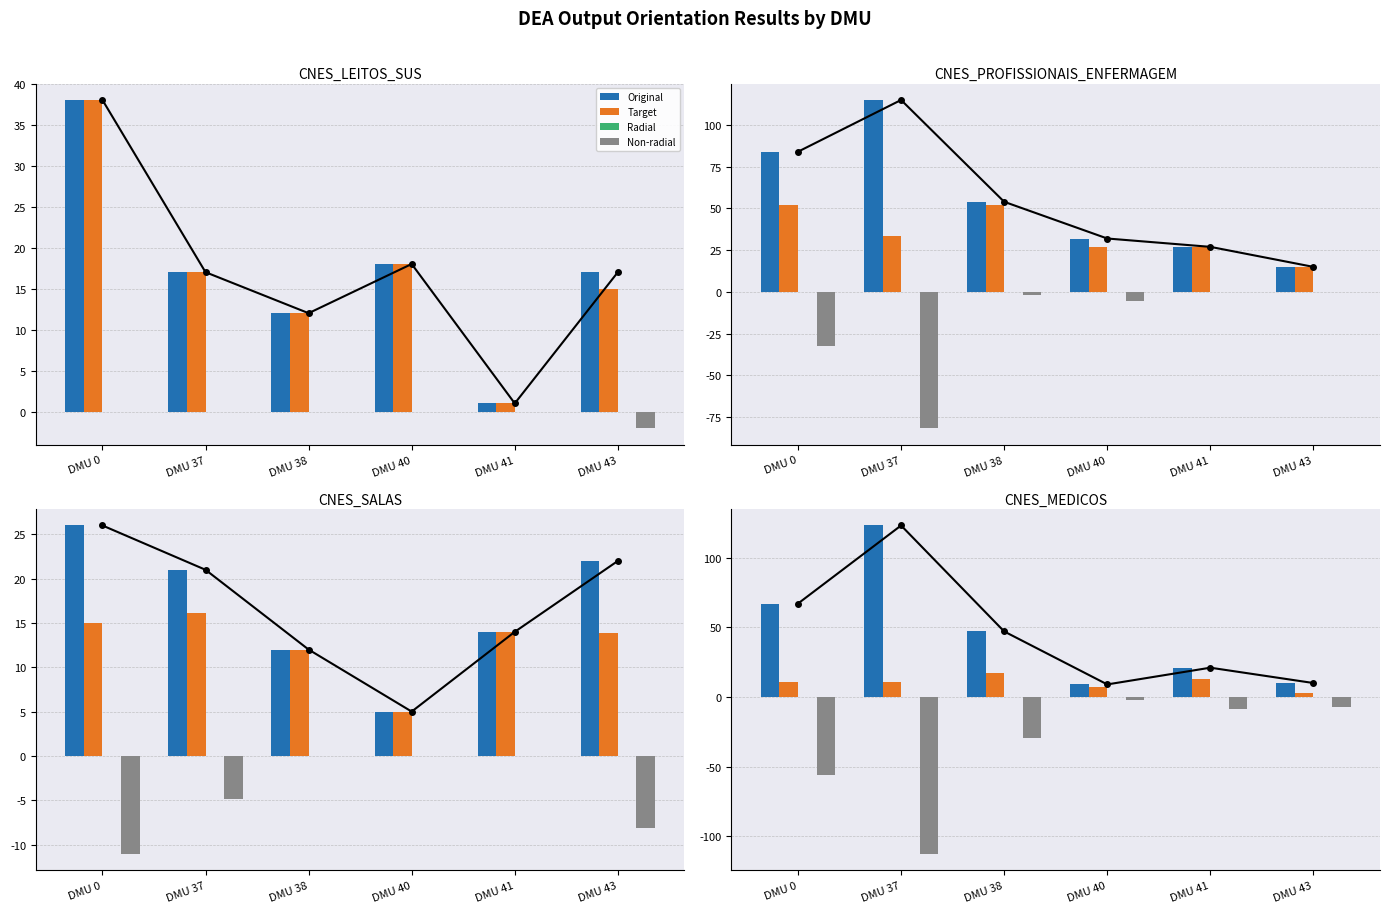

At DMU 41, list the series in order from largest to smallest.

Original, Target, Radial, Non-radial